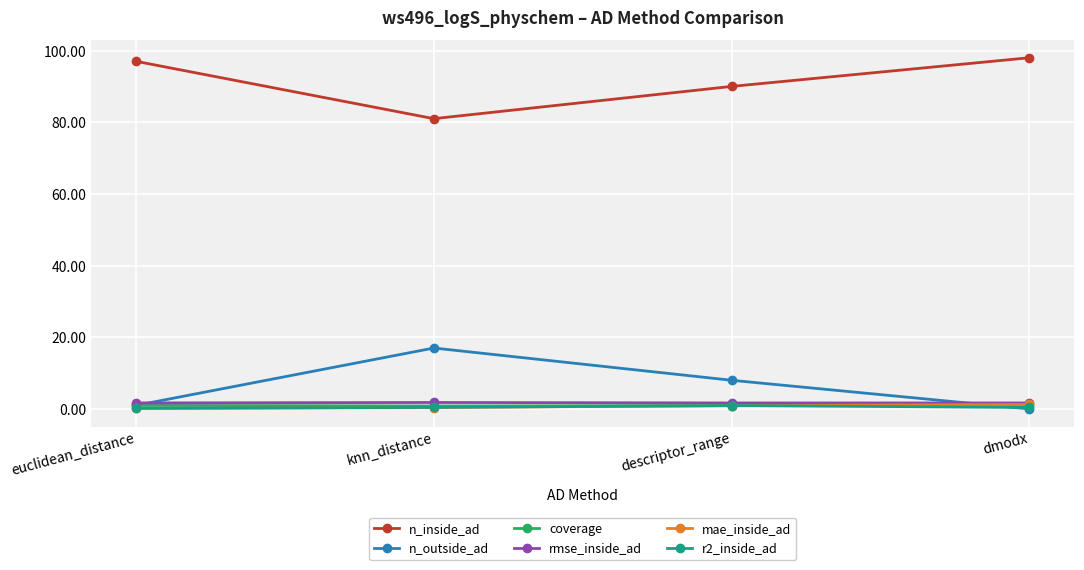

True or false: coverage has a value of 0.9 at descriptor_range.

True